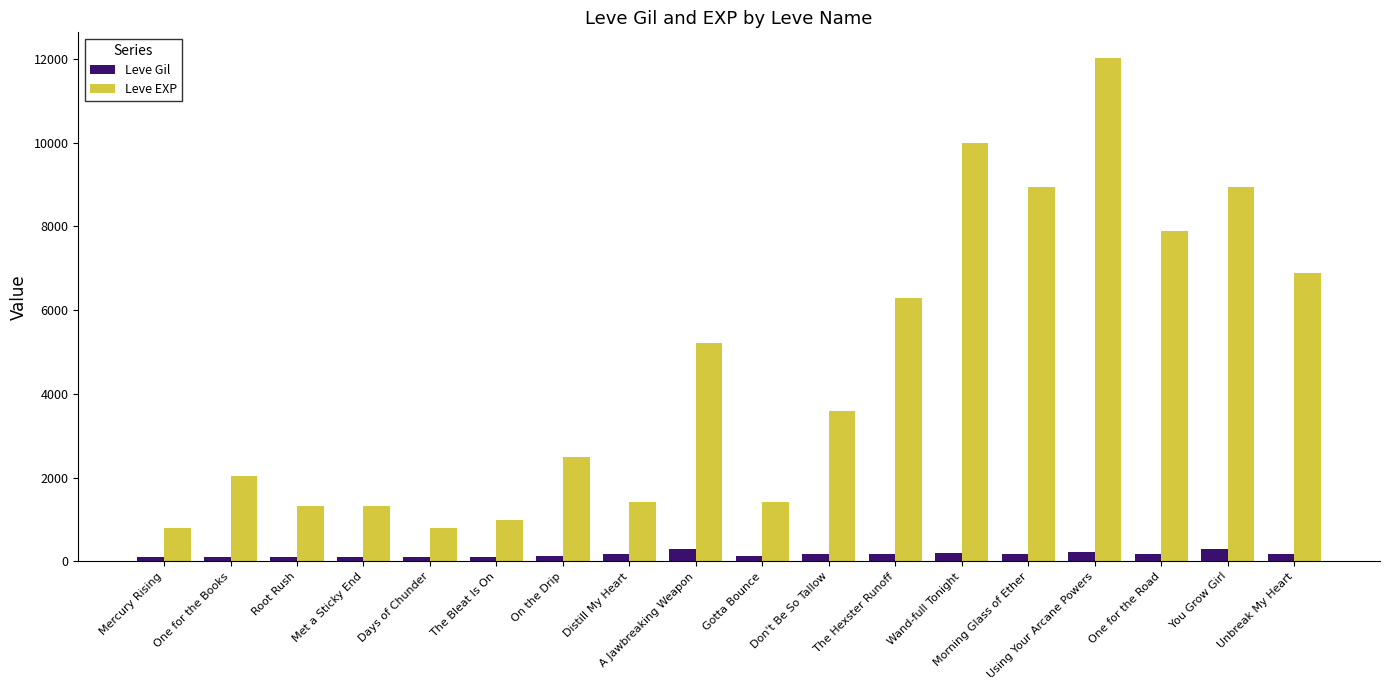

List the series in order of their peak value, highest first.

Leve EXP, Leve Gil